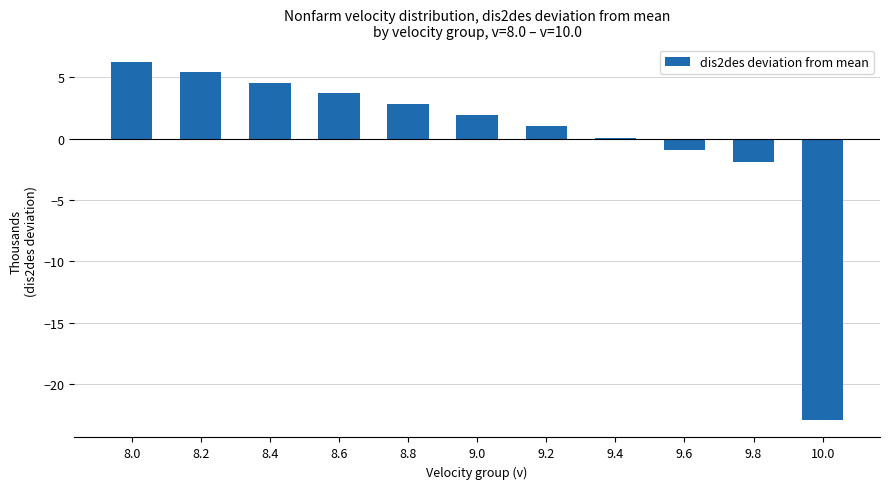

Reading left to right, list all the values displayed in this chart.

6.2	5.4	4.6	3.7	2.8	1.9	1.0	0.1	-0.9	-1.9	-22.9